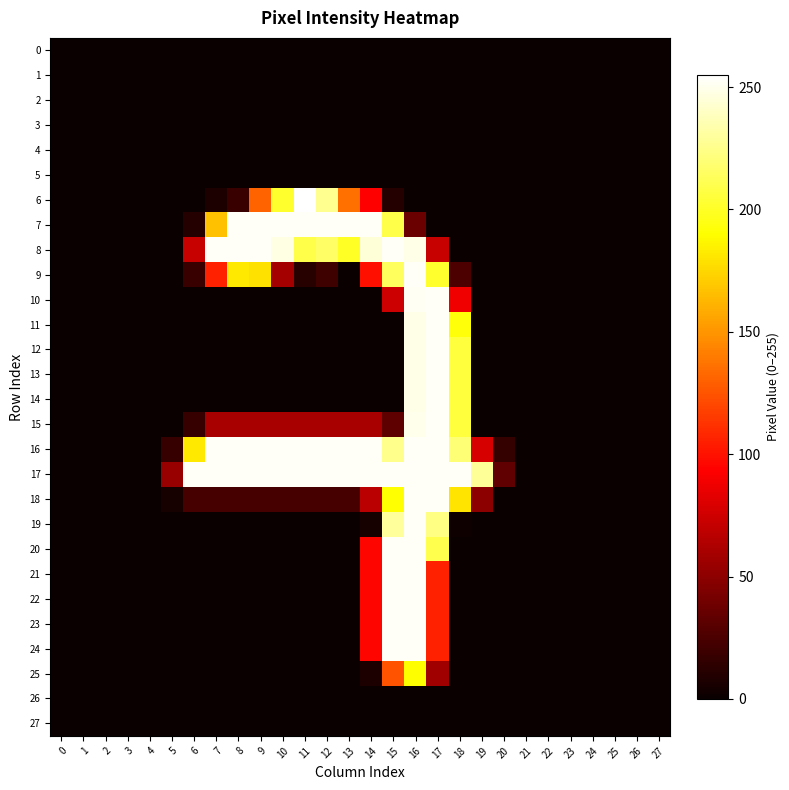

Reading left to right, extract all data points from this chart.

0: 0=0	1=0	2=0	3=0	4=0	5=0	6=0	7=0	8=0	9=0	10=0	11=0	12=0	13=0	14=0	15=0	16=0	17=0	18=0	19=0	20=0	21=0	22=0	23=0	24=0	25=0	26=0	27=0
1: 0=0	1=0	2=0	3=0	4=0	5=0	6=0	7=0	8=0	9=0	10=0	11=0	12=0	13=0	14=0	15=0	16=0	17=0	18=0	19=0	20=0	21=0	22=0	23=0	24=0	25=0	26=0	27=0
2: 0=0	1=0	2=0	3=0	4=0	5=0	6=0	7=0	8=0	9=0	10=0	11=0	12=0	13=0	14=0	15=0	16=0	17=0	18=0	19=0	20=0	21=0	22=0	23=0	24=0	25=0	26=0	27=0
3: 0=0	1=0	2=0	3=0	4=0	5=0	6=0	7=0	8=0	9=0	10=0	11=0	12=0	13=0	14=0	15=0	16=0	17=0	18=0	19=0	20=0	21=0	22=0	23=0	24=0	25=0	26=0	27=0
4: 0=0	1=0	2=0	3=0	4=0	5=0	6=0	7=0	8=0	9=0	10=0	11=0	12=0	13=0	14=0	15=0	16=0	17=0	18=0	19=0	20=0	21=0	22=0	23=0	24=0	25=0	26=0	27=0
5: 0=0	1=0	2=0	3=0	4=0	5=0	6=0	7=0	8=0	9=0	10=0	11=0	12=0	13=0	14=0	15=0	16=0	17=0	18=0	19=0	20=0	21=0	22=0	23=0	24=0	25=0	26=0	27=0
6: 0=0	1=0	2=0	3=0	4=0	5=0	6=0	7=7	8=18	9=131	10=202	11=255	12=227	13=136	14=93	15=10	16=0	17=0	18=0	19=0	20=0	21=0	22=0	23=0	24=0	25=0	26=0	27=0
7: 0=0	1=0	2=0	3=0	4=0	5=0	6=10	7=167	8=253	9=253	10=253	11=253	12=253	13=253	14=253	15=209	16=37	17=0	18=0	19=0	20=0	21=0	22=0	23=0	24=0	25=0	26=0	27=0
8: 0=0	1=0	2=0	3=0	4=0	5=0	6=72	7=253	8=253	9=253	10=248	11=209	12=216	13=200	14=245	15=253	16=249	17=72	18=0	19=0	20=0	21=0	22=0	23=0	24=0	25=0	26=0	27=0
9: 0=0	1=0	2=0	3=0	4=0	5=0	6=18	7=106	8=182	9=179	10=59	11=11	12=20	13=0	14=99	15=214	16=253	17=202	18=25	19=0	20=0	21=0	22=0	23=0	24=0	25=0	26=0	27=0
10: 0=0	1=0	2=0	3=0	4=0	5=0	6=0	7=0	8=0	9=0	10=0	11=0	12=0	13=0	14=0	15=74	16=252	17=253	18=88	19=0	20=0	21=0	22=0	23=0	24=0	25=0	26=0	27=0
11: 0=0	1=0	2=0	3=0	4=0	5=0	6=0	7=0	8=0	9=0	10=0	11=0	12=0	13=0	14=0	15=0	16=249	17=253	18=193	19=0	20=0	21=0	22=0	23=0	24=0	25=0	26=0	27=0
12: 0=0	1=0	2=0	3=0	4=0	5=0	6=0	7=0	8=0	9=0	10=0	11=0	12=0	13=0	14=0	15=0	16=249	17=253	18=206	19=0	20=0	21=0	22=0	23=0	24=0	25=0	26=0	27=0
13: 0=0	1=0	2=0	3=0	4=0	5=0	6=0	7=0	8=0	9=0	10=0	11=0	12=0	13=0	14=0	15=0	16=249	17=253	18=206	19=0	20=0	21=0	22=0	23=0	24=0	25=0	26=0	27=0
14: 0=0	1=0	2=0	3=0	4=0	5=0	6=0	7=0	8=0	9=0	10=0	11=0	12=0	13=0	14=0	15=0	16=249	17=253	18=206	19=0	20=0	21=0	22=0	23=0	24=0	25=0	26=0	27=0
15: 0=0	1=0	2=0	3=0	4=0	5=0	6=17	7=60	8=60	9=60	10=60	11=60	12=60	13=60	14=60	15=32	16=250	17=253	18=206	19=0	20=0	21=0	22=0	23=0	24=0	25=0	26=0	27=0
16: 0=0	1=0	2=0	3=0	4=0	5=17	6=182	7=253	8=253	9=253	10=253	11=253	12=253	13=253	14=253	15=226	16=253	17=253	18=220	19=78	20=16	21=0	22=0	23=0	24=0	25=0	26=0	27=0
17: 0=0	1=0	2=0	3=0	4=0	5=54	6=253	7=253	8=253	9=253	10=253	11=253	12=253	13=253	14=253	15=253	16=253	17=253	18=253	19=229	20=33	21=0	22=0	23=0	24=0	25=0	26=0	27=0
18: 0=0	1=0	2=0	3=0	4=0	5=5	6=23	7=23	8=23	9=23	10=23	11=23	12=23	13=23	14=67	15=191	16=253	17=253	18=180	19=50	20=0	21=0	22=0	23=0	24=0	25=0	26=0	27=0
19: 0=0	1=0	2=0	3=0	4=0	5=0	6=0	7=0	8=0	9=0	10=0	11=0	12=0	13=0	14=5	15=230	16=253	17=224	18=2	19=0	20=0	21=0	22=0	23=0	24=0	25=0	26=0	27=0
20: 0=0	1=0	2=0	3=0	4=0	5=0	6=0	7=0	8=0	9=0	10=0	11=0	12=0	13=0	14=95	15=253	16=253	17=210	18=0	19=0	20=0	21=0	22=0	23=0	24=0	25=0	26=0	27=0
21: 0=0	1=0	2=0	3=0	4=0	5=0	6=0	7=0	8=0	9=0	10=0	11=0	12=0	13=0	14=95	15=253	16=253	17=106	18=0	19=0	20=0	21=0	22=0	23=0	24=0	25=0	26=0	27=0
22: 0=0	1=0	2=0	3=0	4=0	5=0	6=0	7=0	8=0	9=0	10=0	11=0	12=0	13=0	14=95	15=253	16=253	17=106	18=0	19=0	20=0	21=0	22=0	23=0	24=0	25=0	26=0	27=0
23: 0=0	1=0	2=0	3=0	4=0	5=0	6=0	7=0	8=0	9=0	10=0	11=0	12=0	13=0	14=95	15=253	16=253	17=106	18=0	19=0	20=0	21=0	22=0	23=0	24=0	25=0	26=0	27=0
24: 0=0	1=0	2=0	3=0	4=0	5=0	6=0	7=0	8=0	9=0	10=0	11=0	12=0	13=0	14=95	15=253	16=253	17=106	18=0	19=0	20=0	21=0	22=0	23=0	24=0	25=0	26=0	27=0
25: 0=0	1=0	2=0	3=0	4=0	5=0	6=0	7=0	8=0	9=0	10=0	11=0	12=0	13=0	14=7	15=125	16=190	17=57	18=0	19=0	20=0	21=0	22=0	23=0	24=0	25=0	26=0	27=0
26: 0=0	1=0	2=0	3=0	4=0	5=0	6=0	7=0	8=0	9=0	10=0	11=0	12=0	13=0	14=0	15=0	16=0	17=0	18=0	19=0	20=0	21=0	22=0	23=0	24=0	25=0	26=0	27=0
27: 0=0	1=0	2=0	3=0	4=0	5=0	6=0	7=0	8=0	9=0	10=0	11=0	12=0	13=0	14=0	15=0	16=0	17=0	18=0	19=0	20=0	21=0	22=0	23=0	24=0	25=0	26=0	27=0